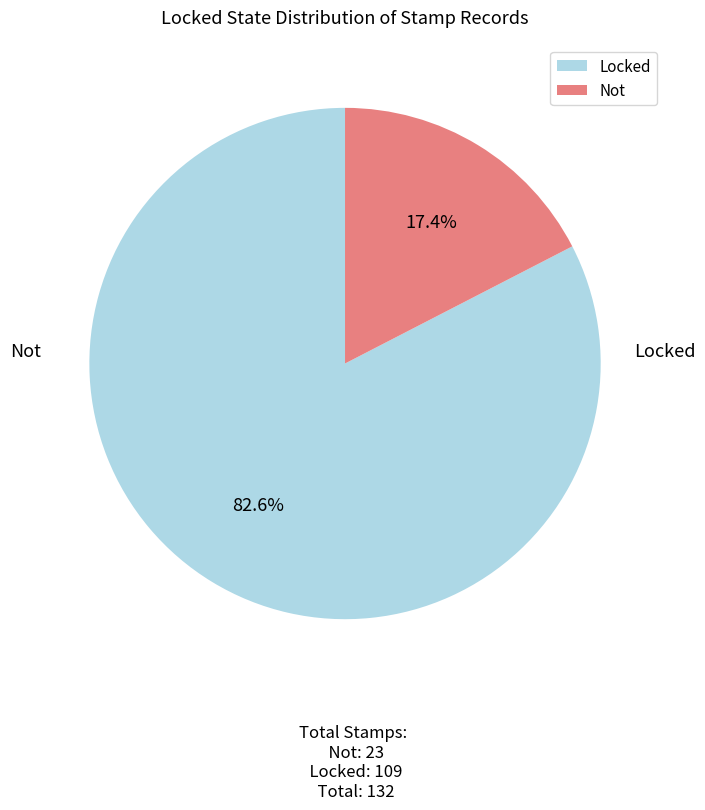

True or false: Not accounts for 17% of the total.

True